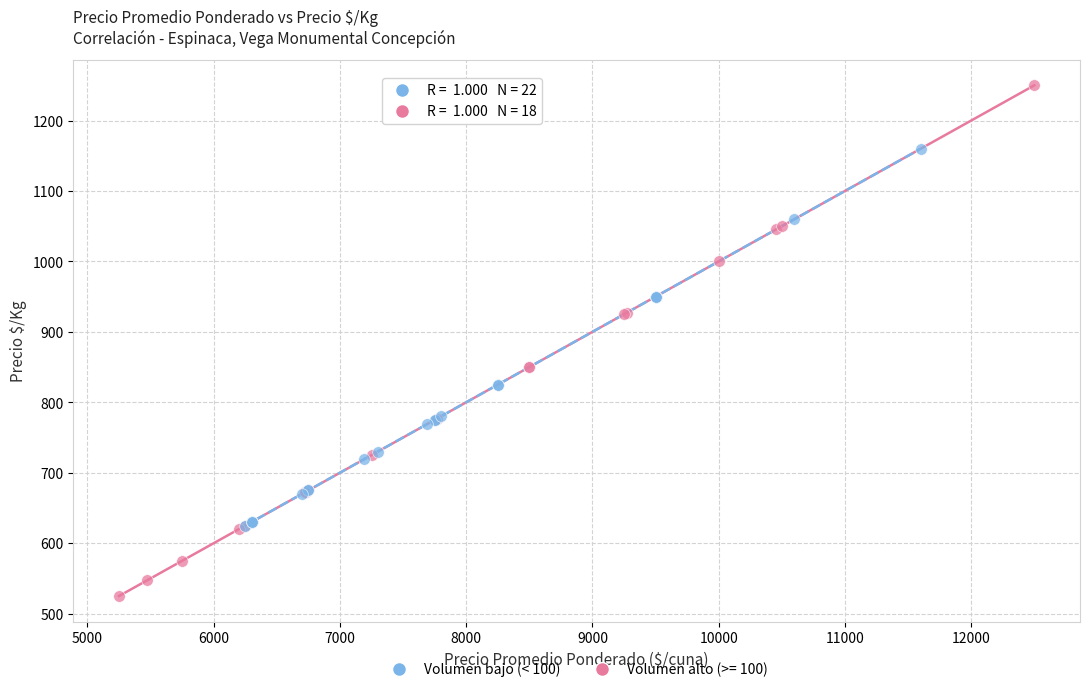

Which series reaches the minimum Y coordinate?

Volumen alto (>= 100)